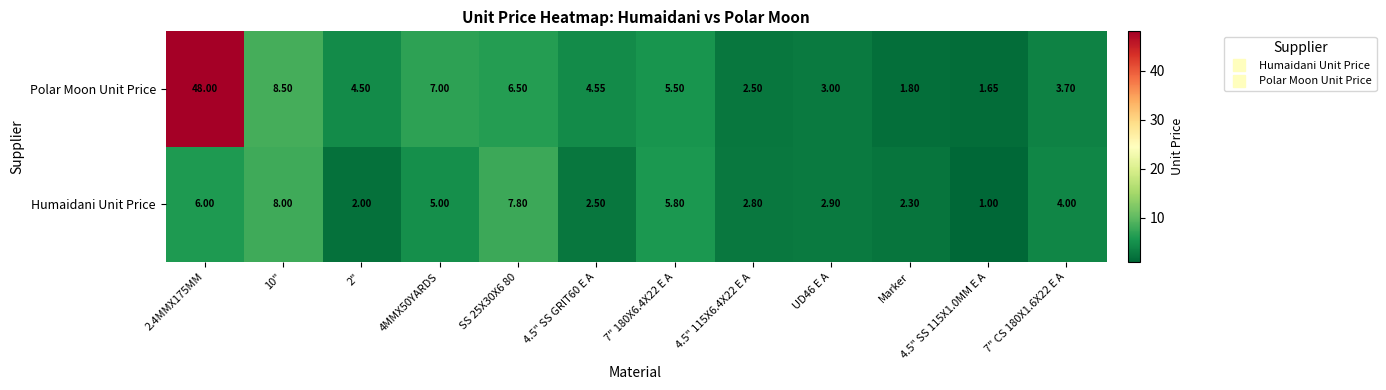

How many data points in Polar Moon Unit Price are above 4?

7